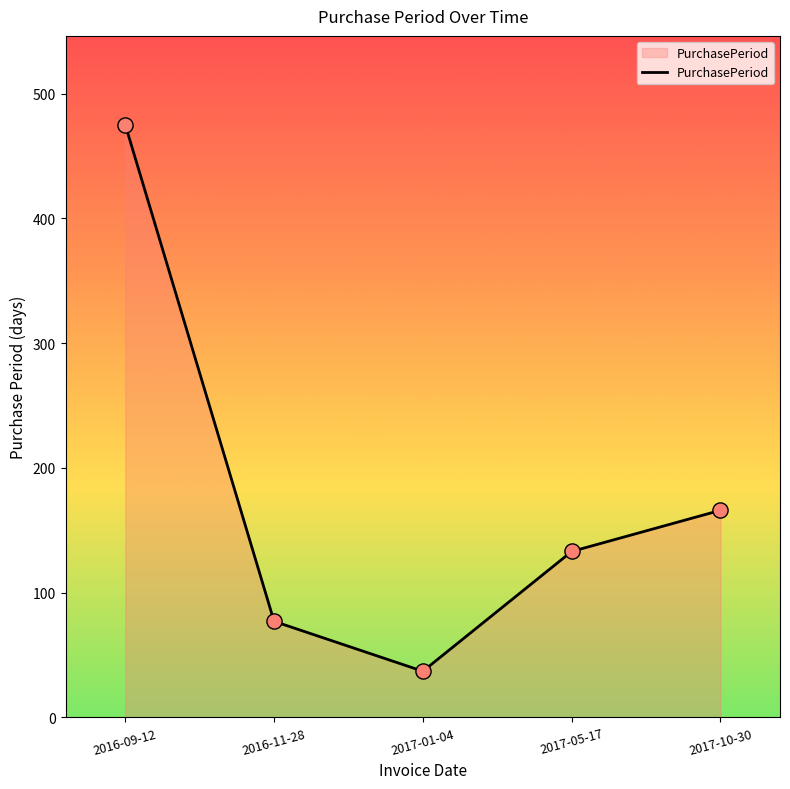

Between 2017-10-30 and 2016-11-28, which is larger?

2017-10-30